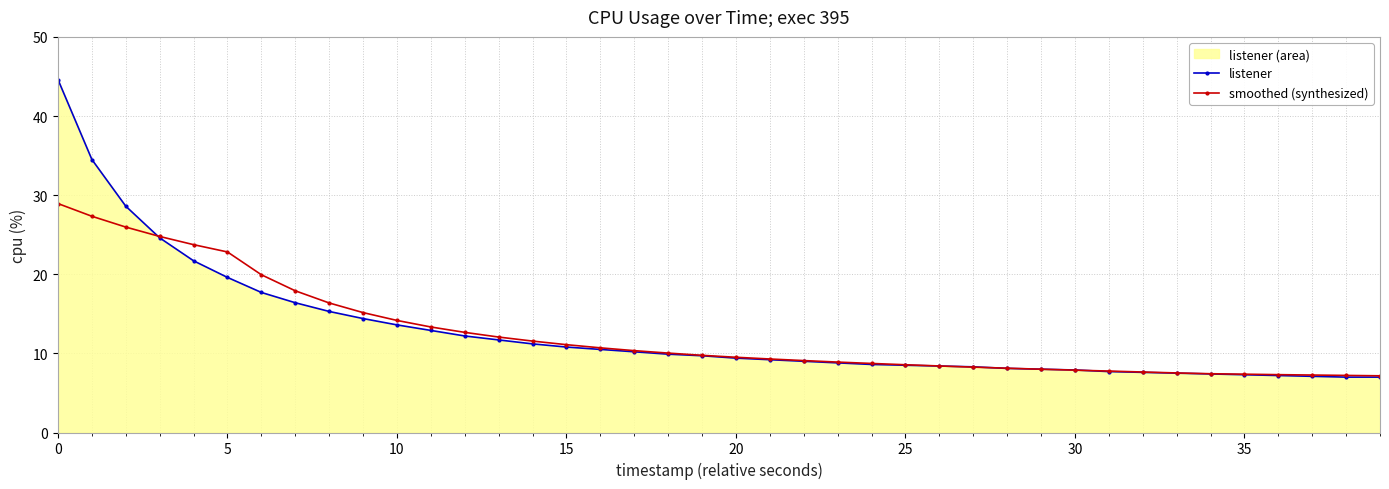

What is the sum of the smoothed (synthesized) values at 29 and 13?

20.1